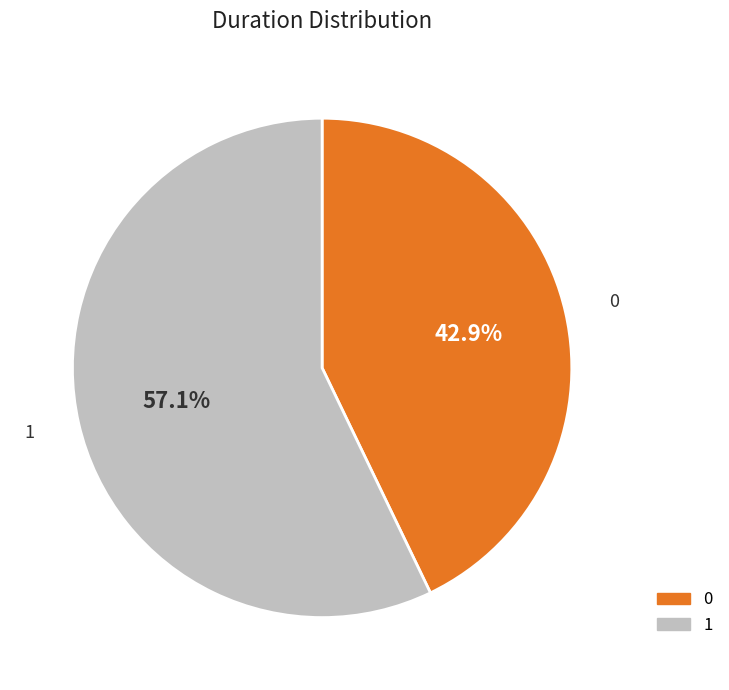

Does any single category account for the majority?

Yes